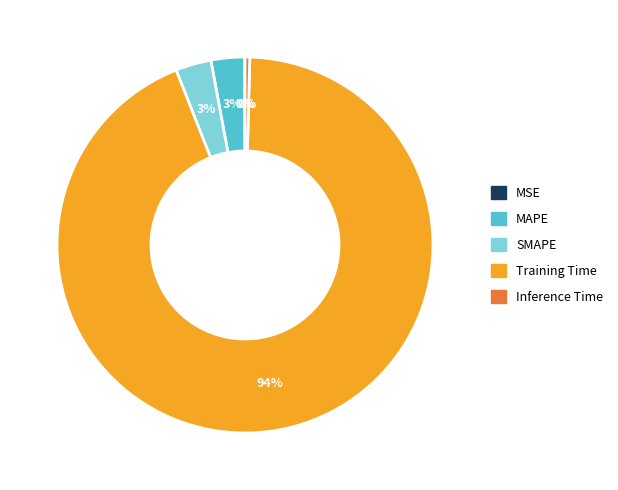

What percentage is the Training Time slice, to the nearest percent?

94%